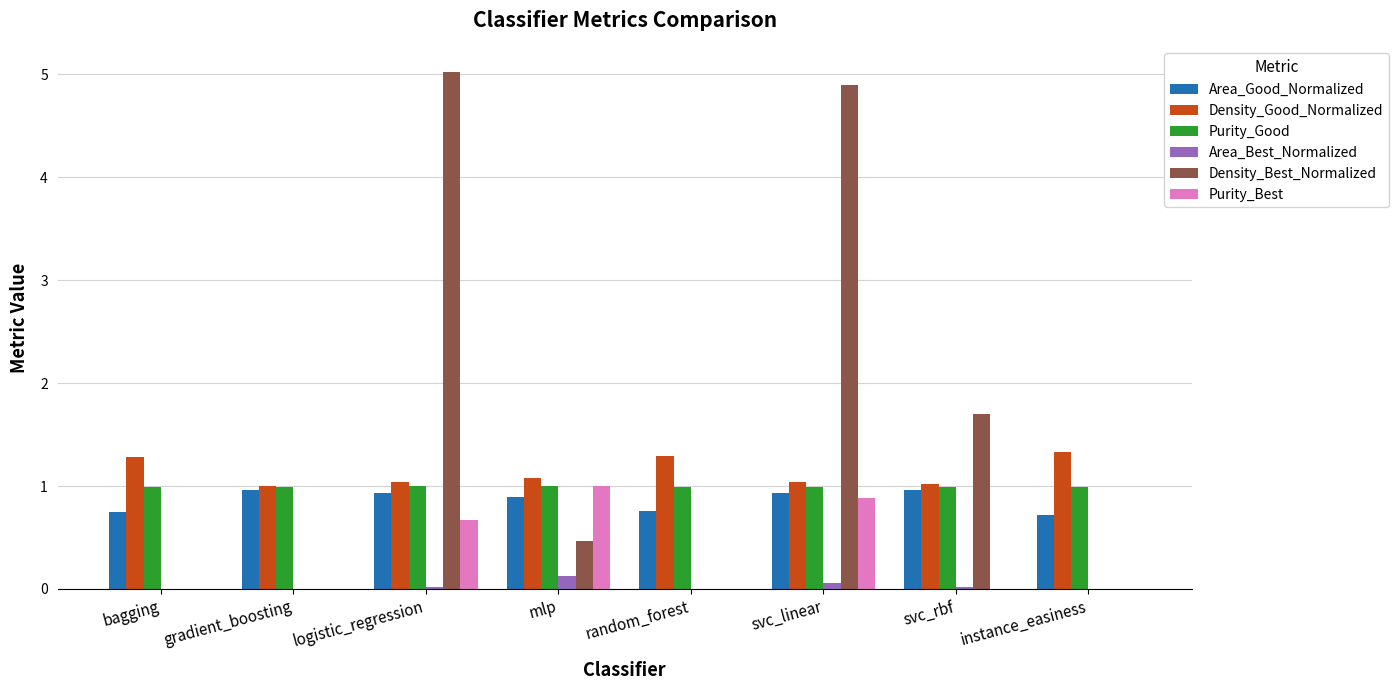

Which series changed the most between gradient_boosting and logistic_regression?

Density_Best_Normalized